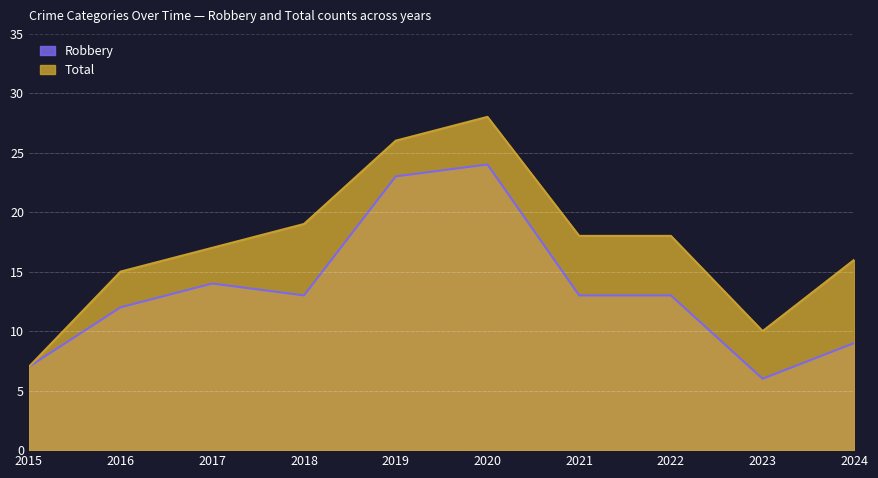

How many lines are shown in the chart?

2